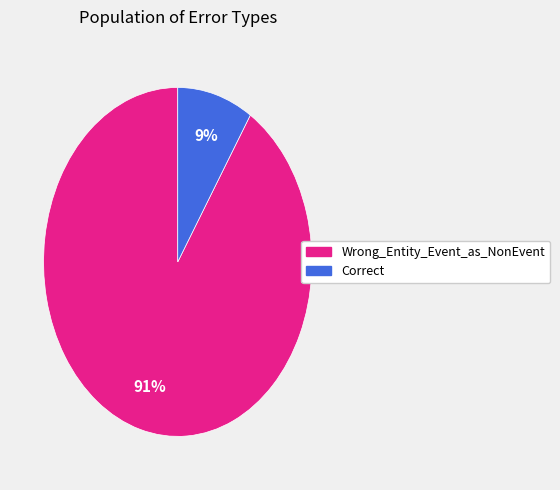

How many segments does this pie chart have?

2